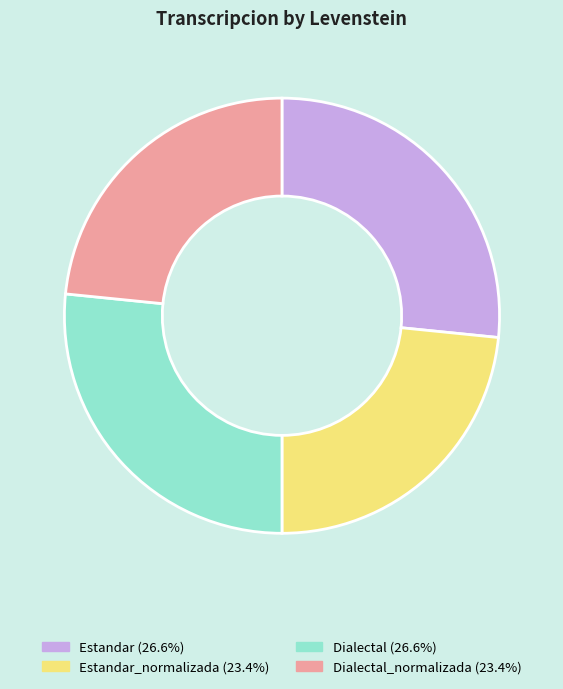

Does any single category account for the majority?

No